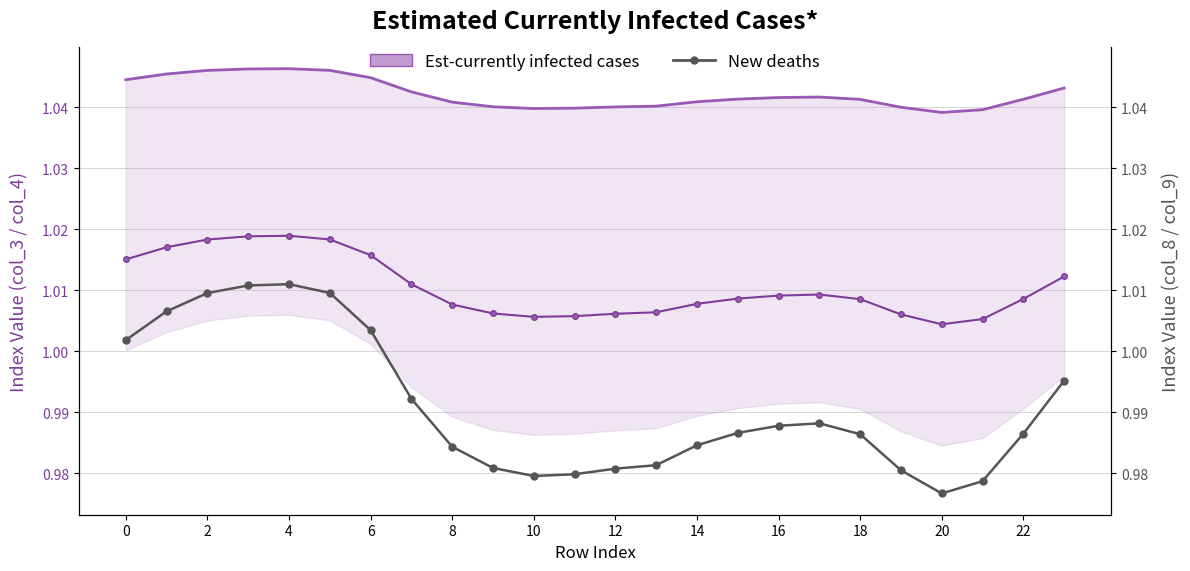

What is the spread (max minus min) of values at 22?

0.1